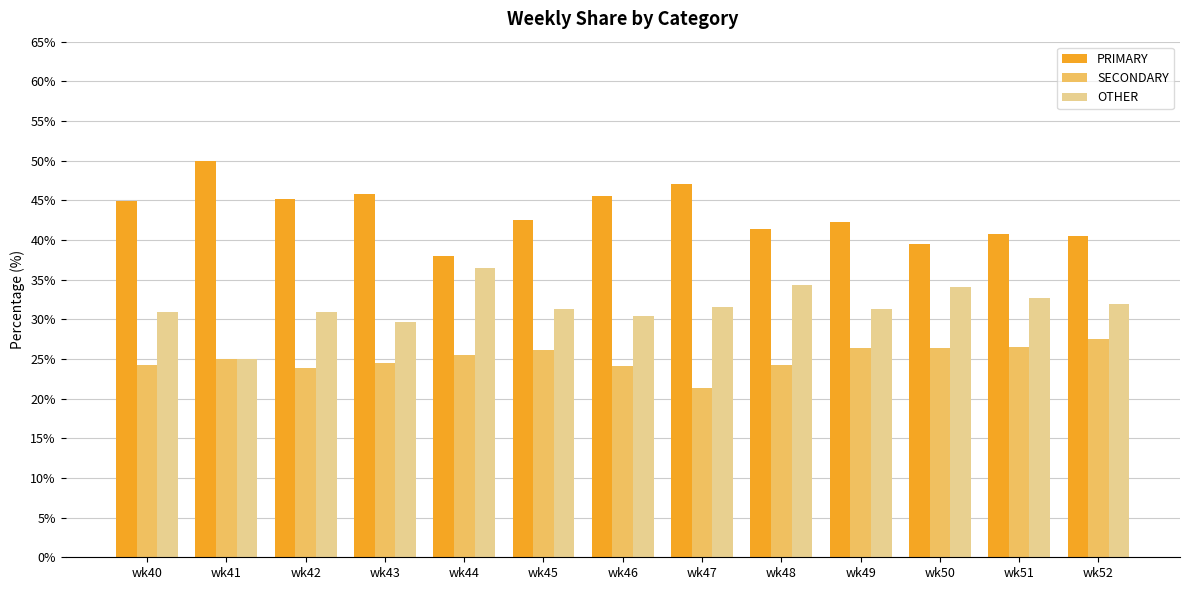

How many bars are there in each group?

3